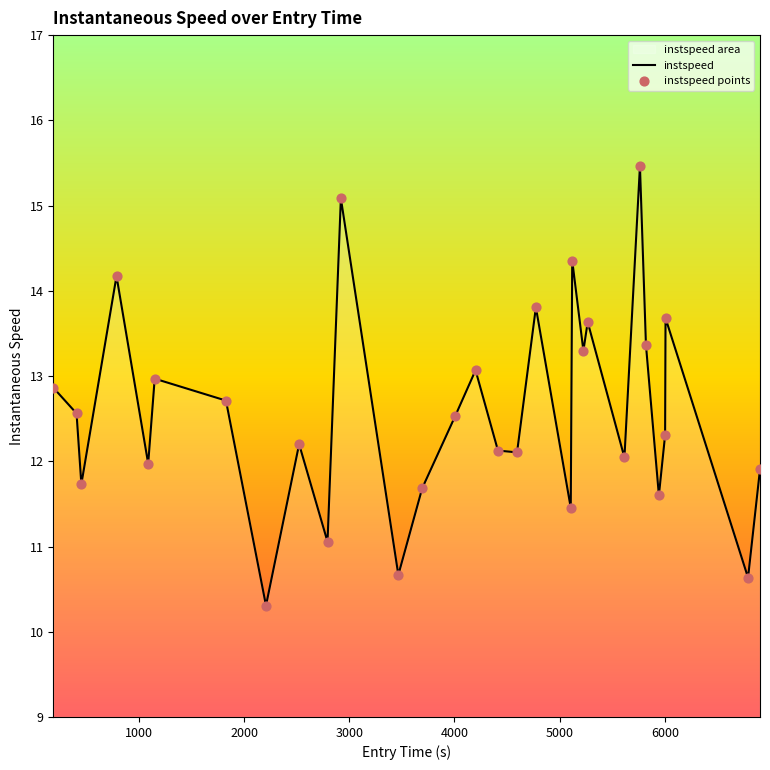

What is the difference between the maximum and minimum values?

5.2